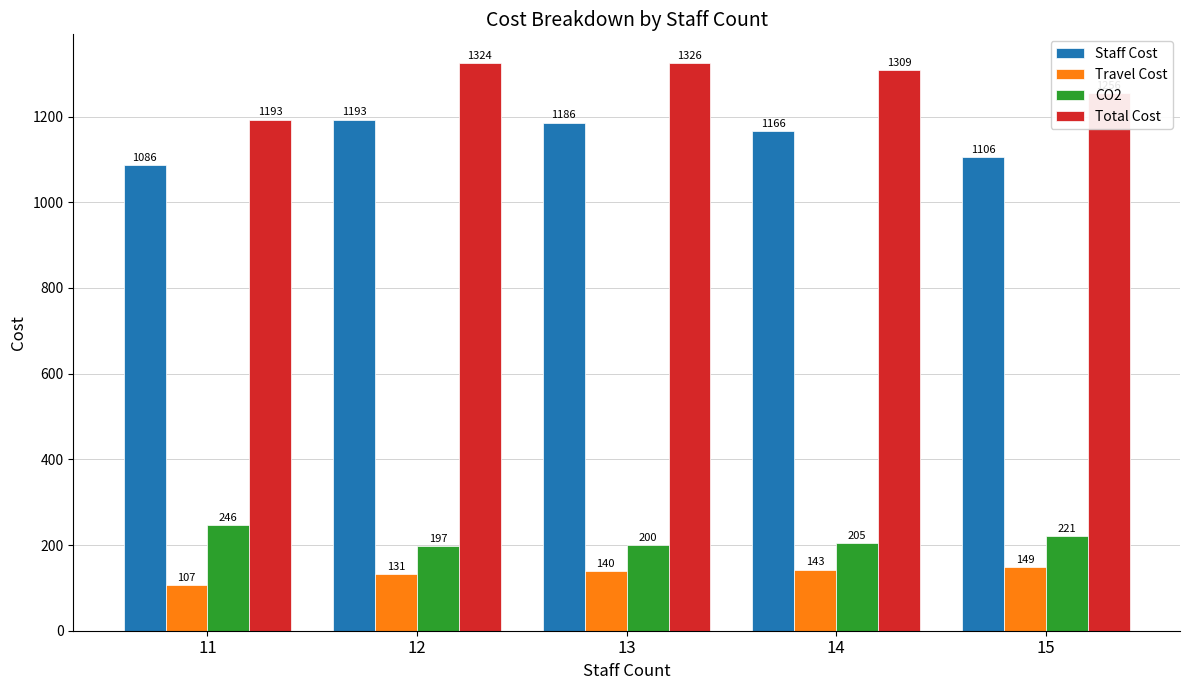

At how many categories does at least one series exceed 726?

5